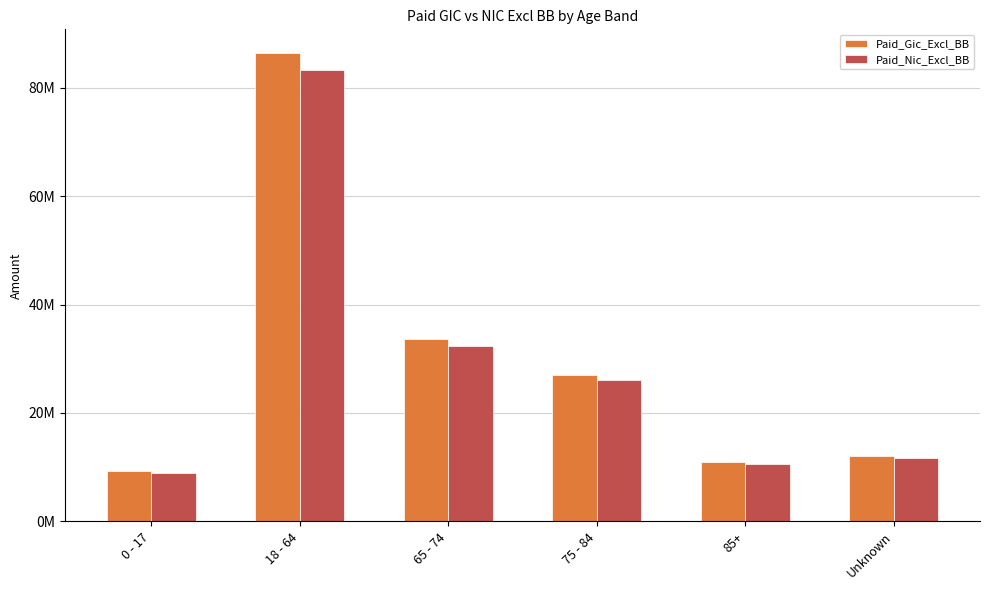

Reading left to right, list all the values displayed in this chart.

Paid_Gic_Excl_BB: 9242983.2	86492529.6	33724063.7	27083040.5	10933513.2	12088047.1
Paid_Nic_Excl_BB: 8937983.1	83227506.0	32415245.4	26023043.7	10508327.0	11584320.4